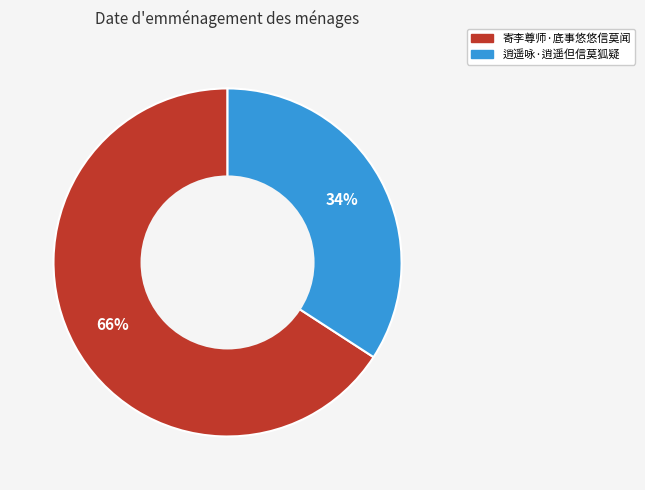

How many slices are in this pie chart?

2